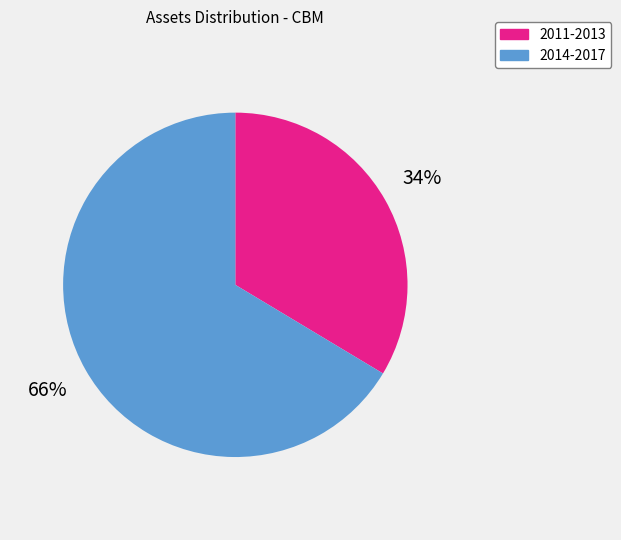

Is there any slice that represents more than half of the pie?

Yes